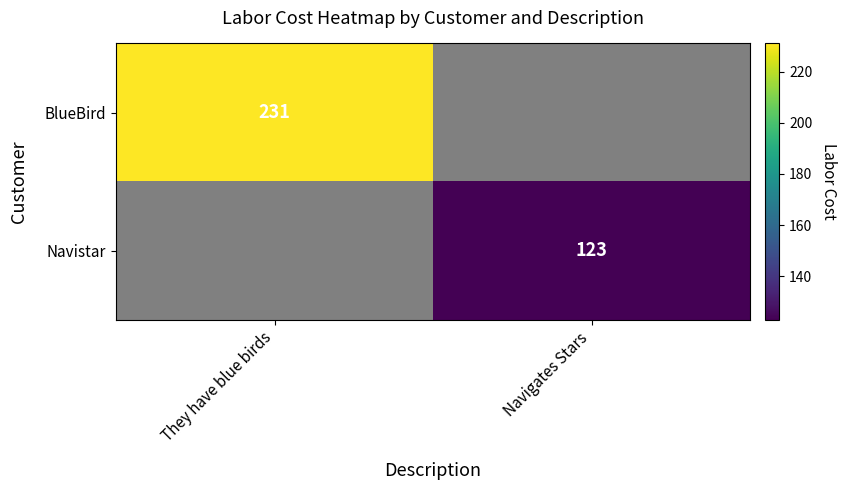

Is the value of BlueBird at They have blue birds greater than the value of Navistar at Navigates Stars?

Yes